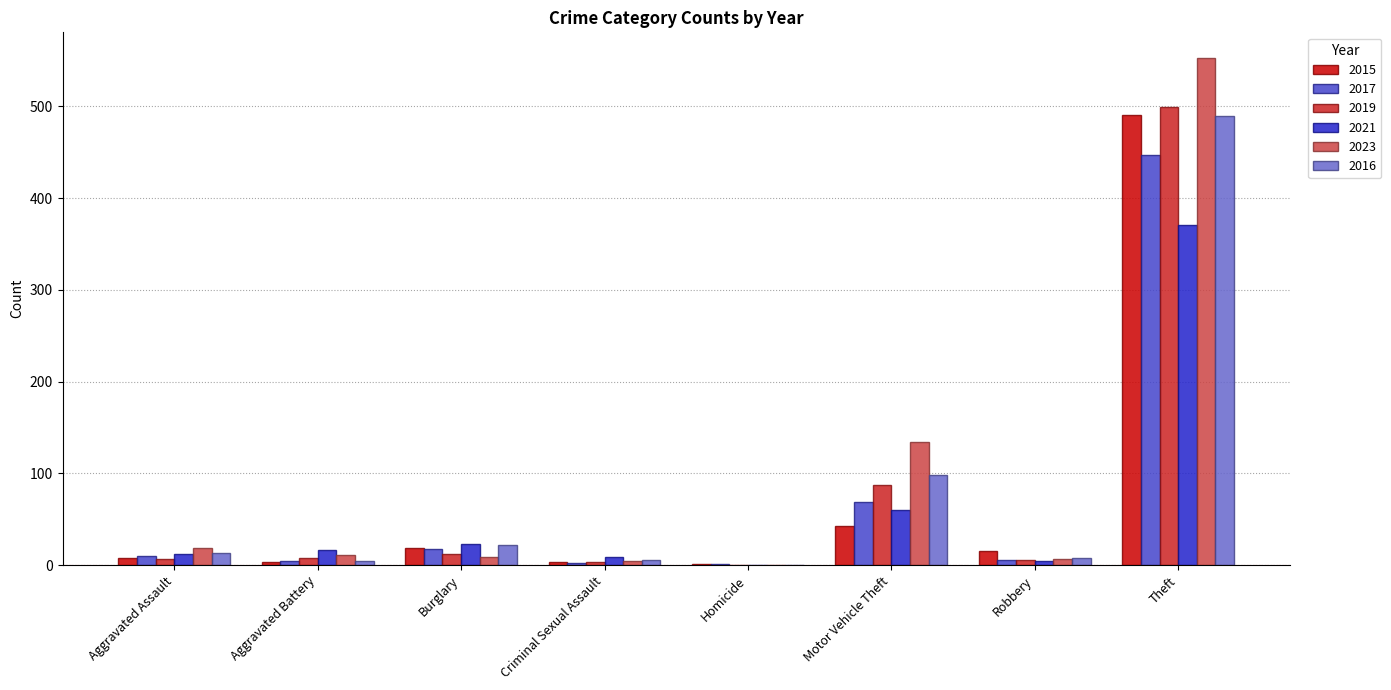

The value of 2023 at Motor Vehicle Theft is 134. True or false?

True